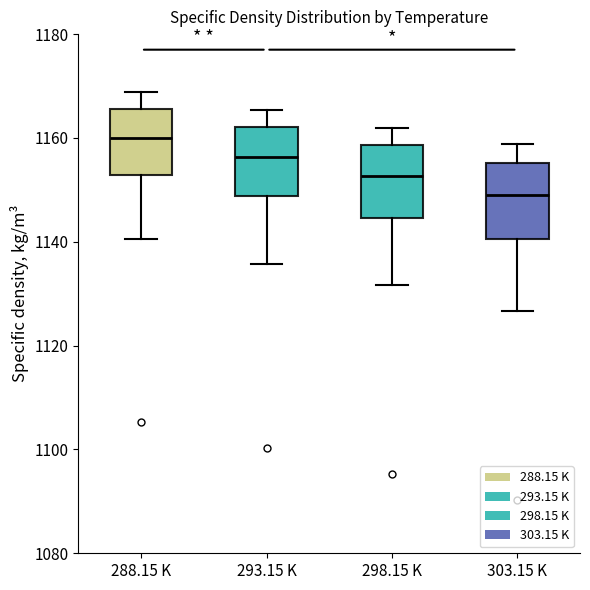

Where does the upper whisker of the box for 303.15 K end on the y-axis? The values are not printed on the chart, so give them approximately, as read against the axis.

1158